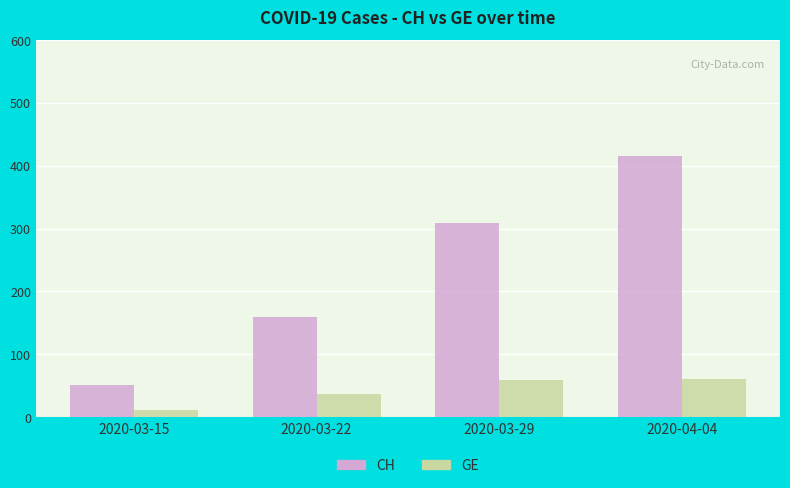

What is the value of the GE bar at the 1st from the left?

12